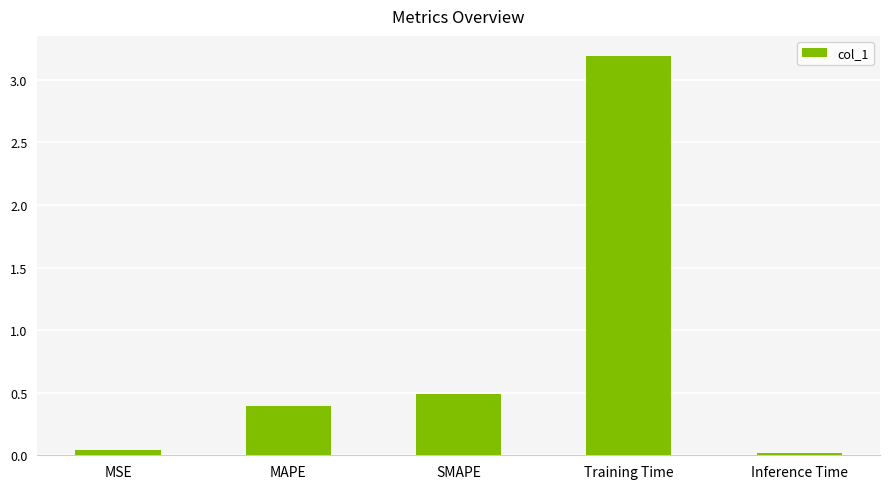

What is the label of the 1st bar from the left?

MSE